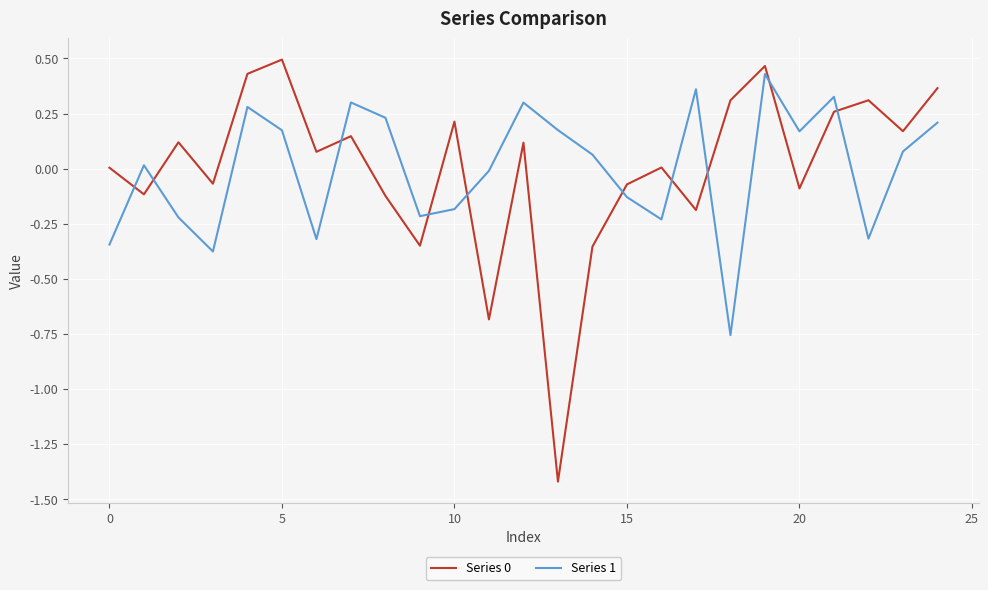

True or false: Series 0 and Series 1 cross at least once.

True